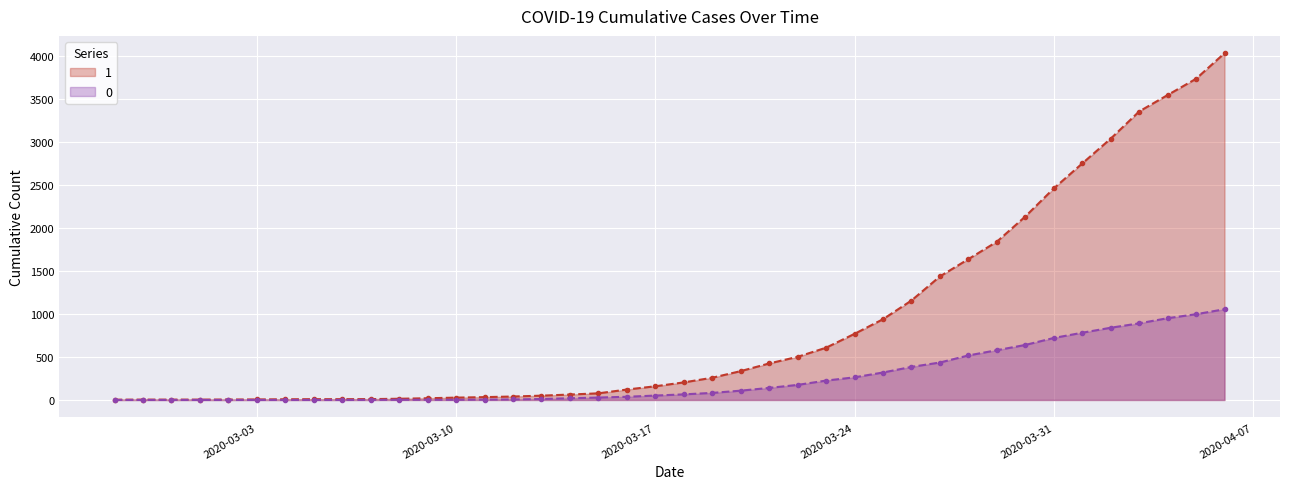

What is the total value across all series at 2020-03-11?

37